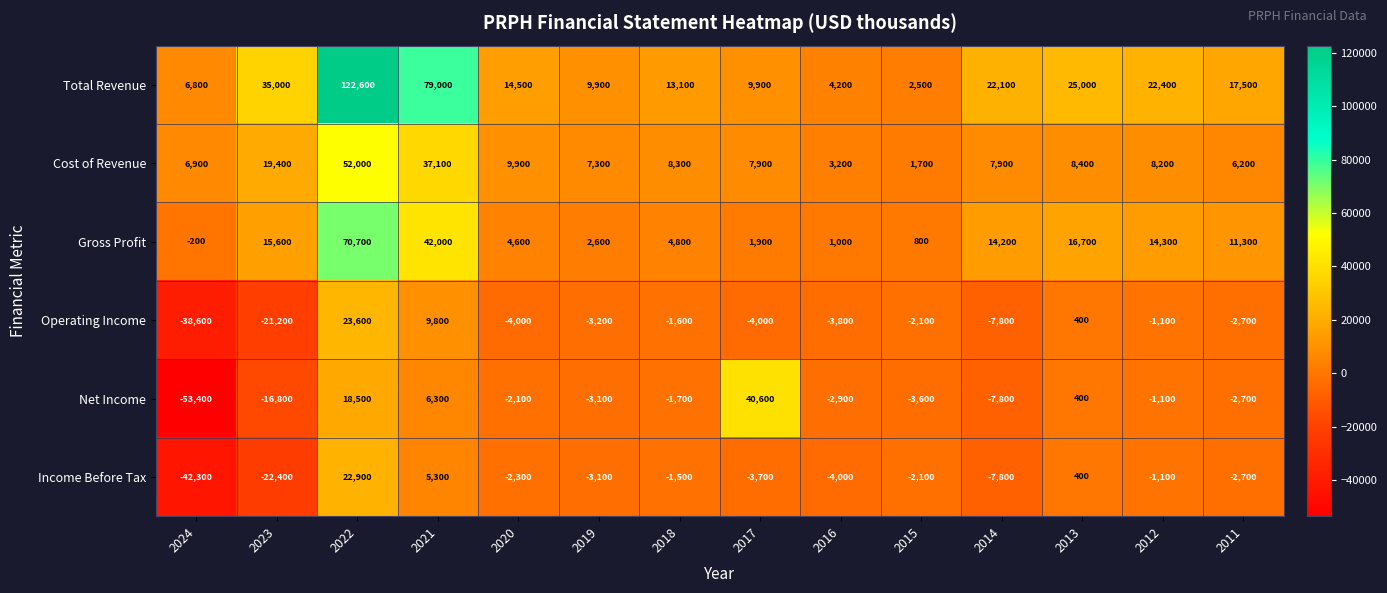

Rank the series by their maximum value, from highest to lowest.

Total Revenue, Gross Profit, Cost of Revenue, Net Income, Operating Income, Income Before Tax